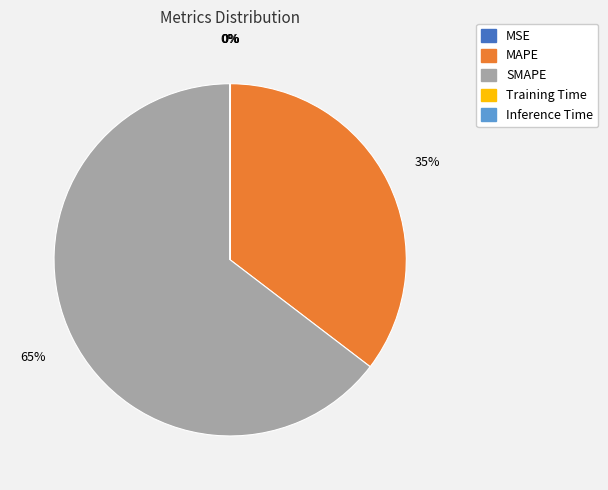

Is it true that MAPE is 49% of the pie?

False